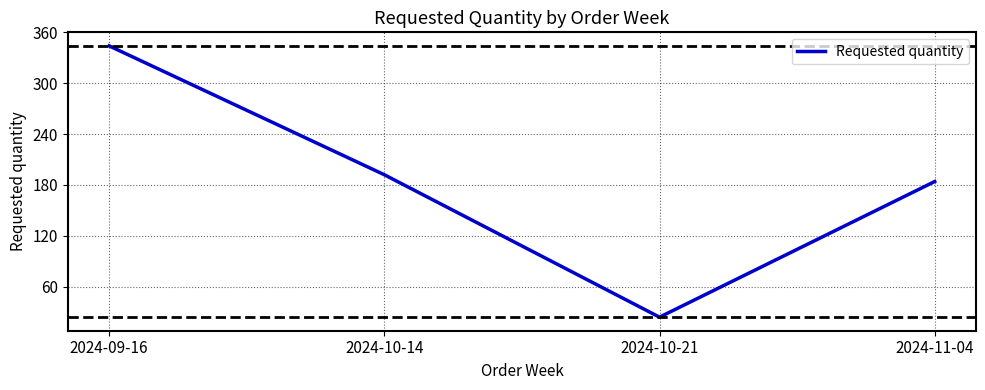

Where does the data first go above 192?

2024-09-16